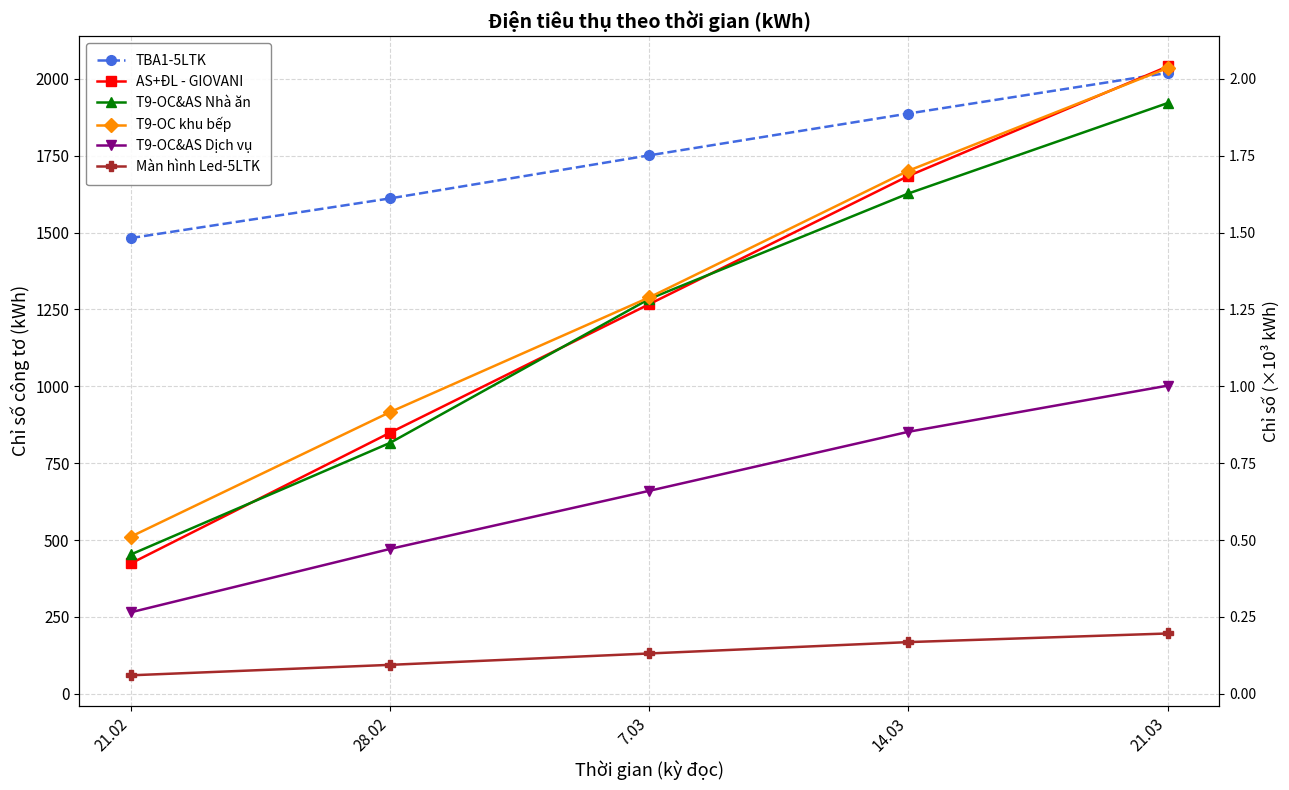

At which label is T9-OC&AS Nhà ăn closest to 1187?

7.03